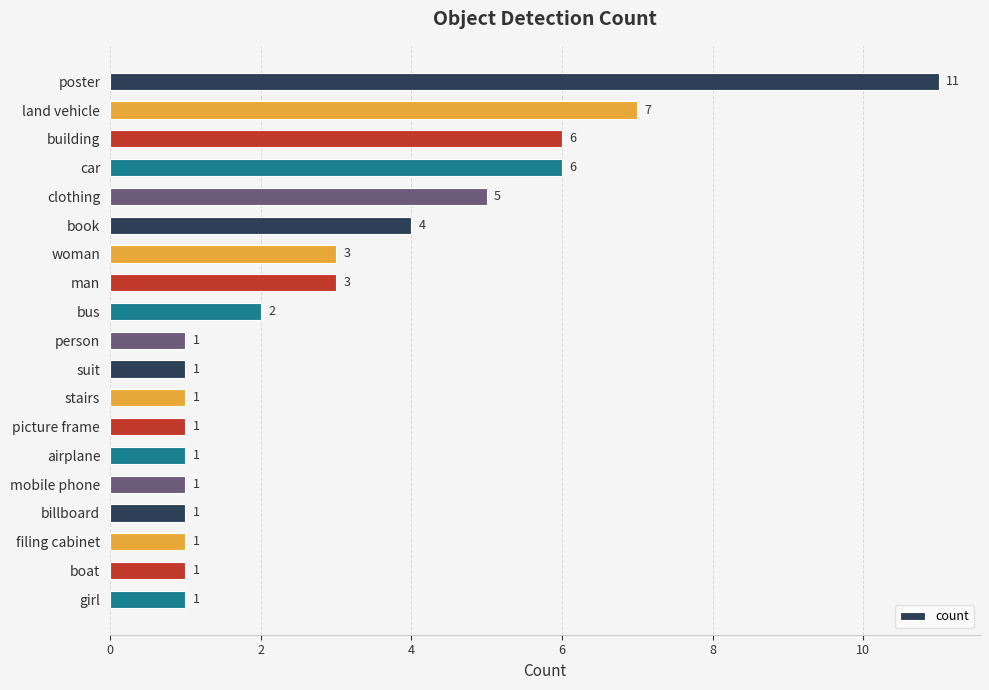

Which category has the highest value across all series?

poster